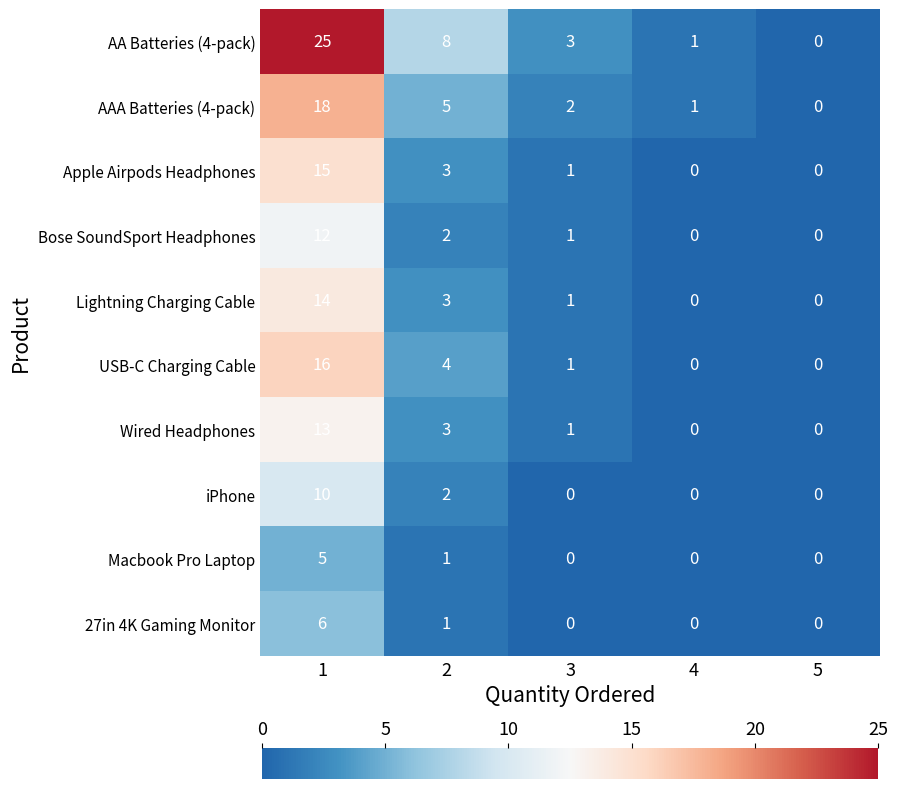

What is the sum of all Macbook Pro Laptop values?

6